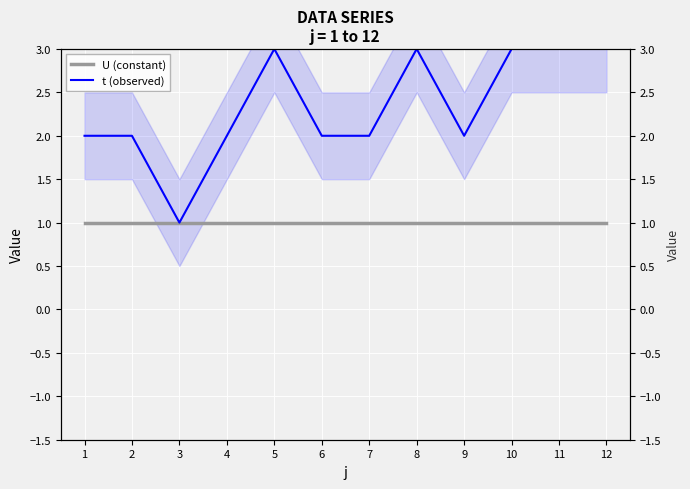

How many t (observed) values are between 2 and 3?

11